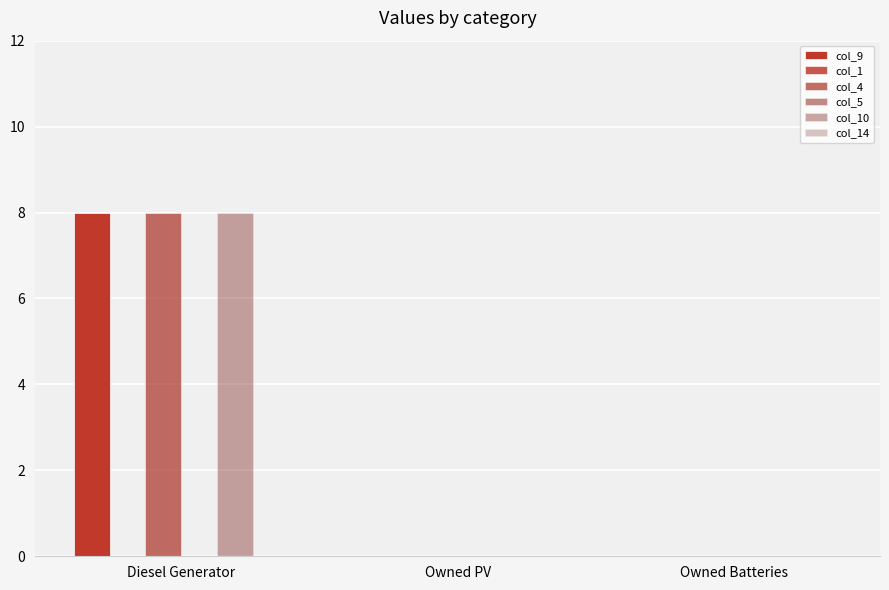

How many bars are there in each group?

6